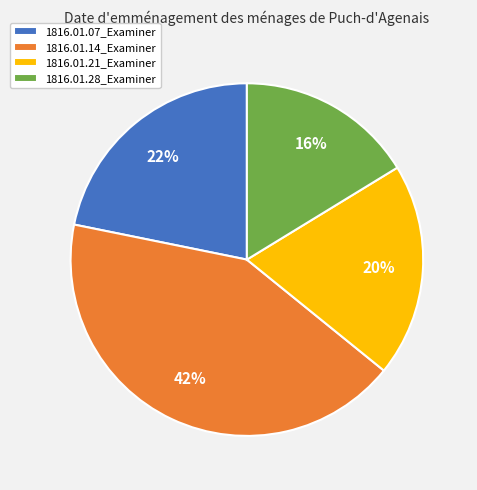

Which slice is the largest?

1816.01.14_Examiner